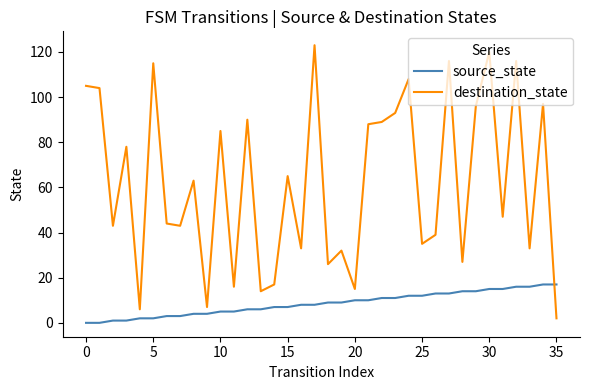

Which series has the largest range (max minus min)?

destination_state